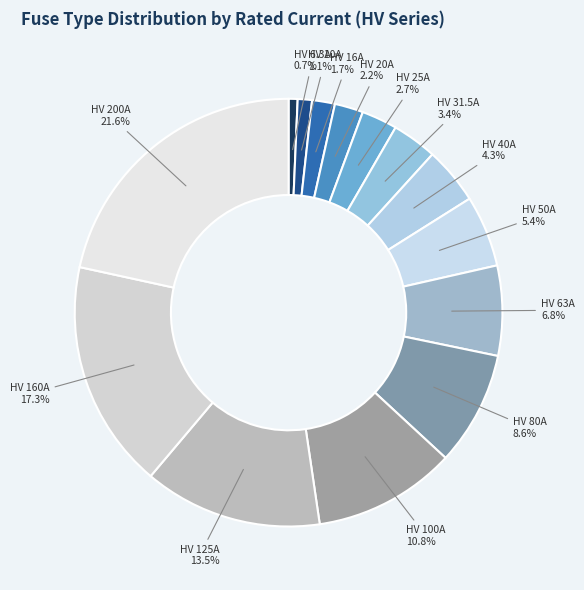

Which category has the biggest portion of the pie?

HV 200A